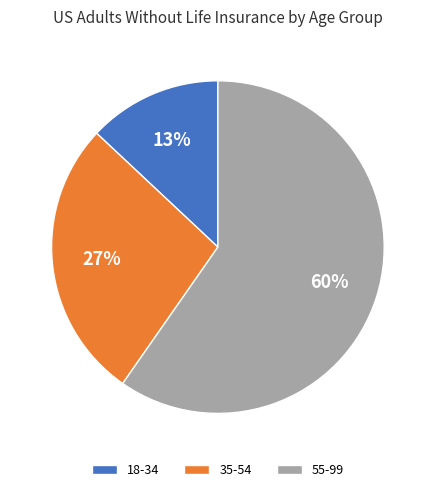

Which slice is the largest?

55-99